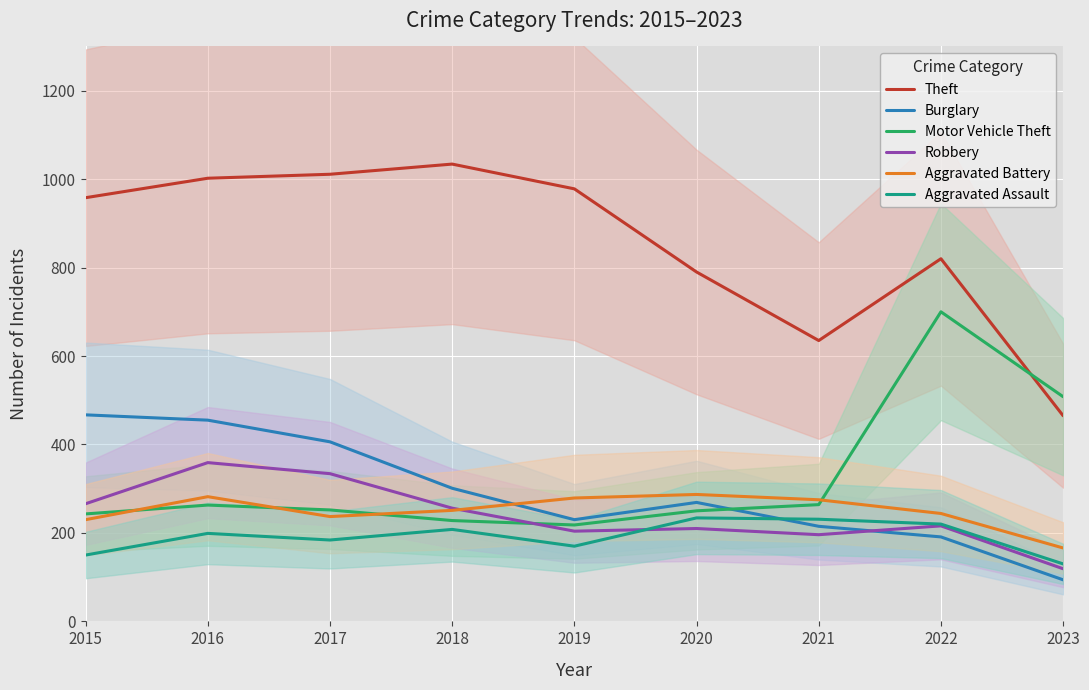

Does the chart display data point markers on the line(s)?

No